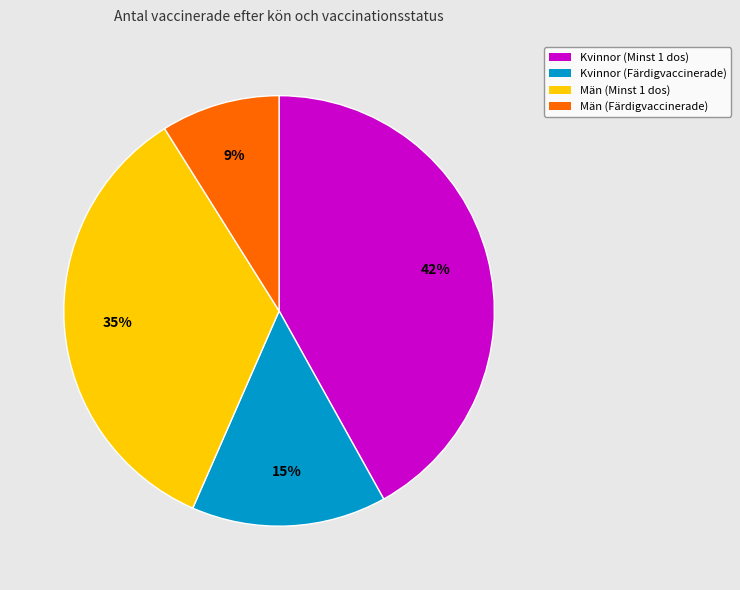

Combined, do Män (Minst 1 dos) and Kvinnor (Färdigvaccinerade) account for over 50%?

No